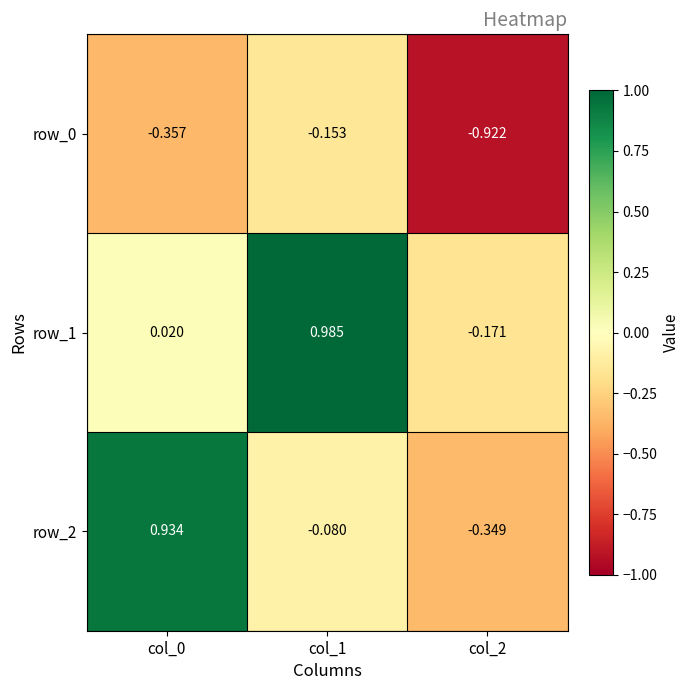

How many series are shown in this chart?

3